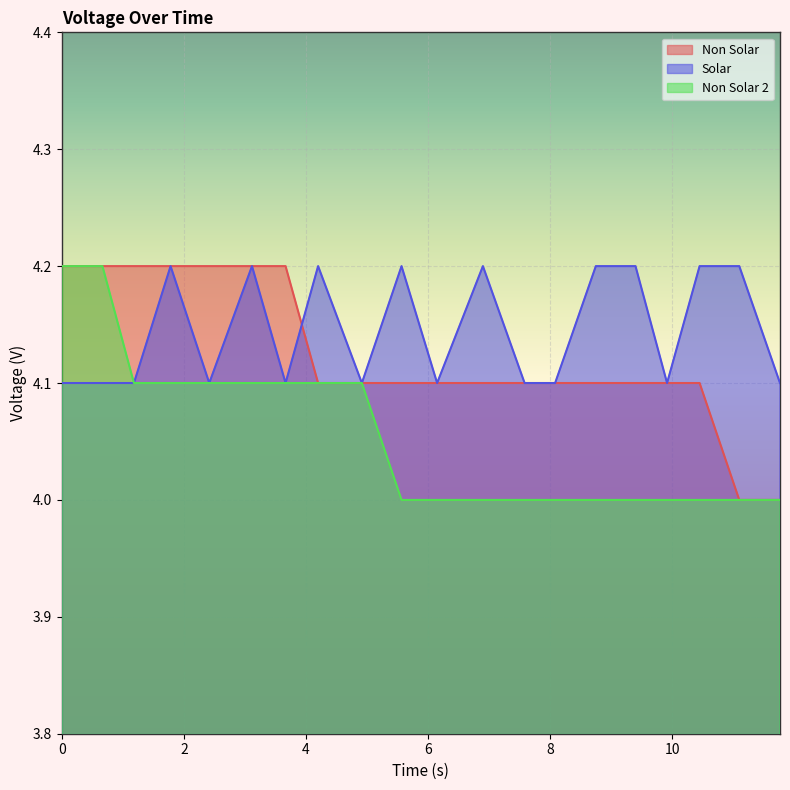

Rank the series by their average value, from lowest to highest.

Non Solar 2, Non Solar, Solar